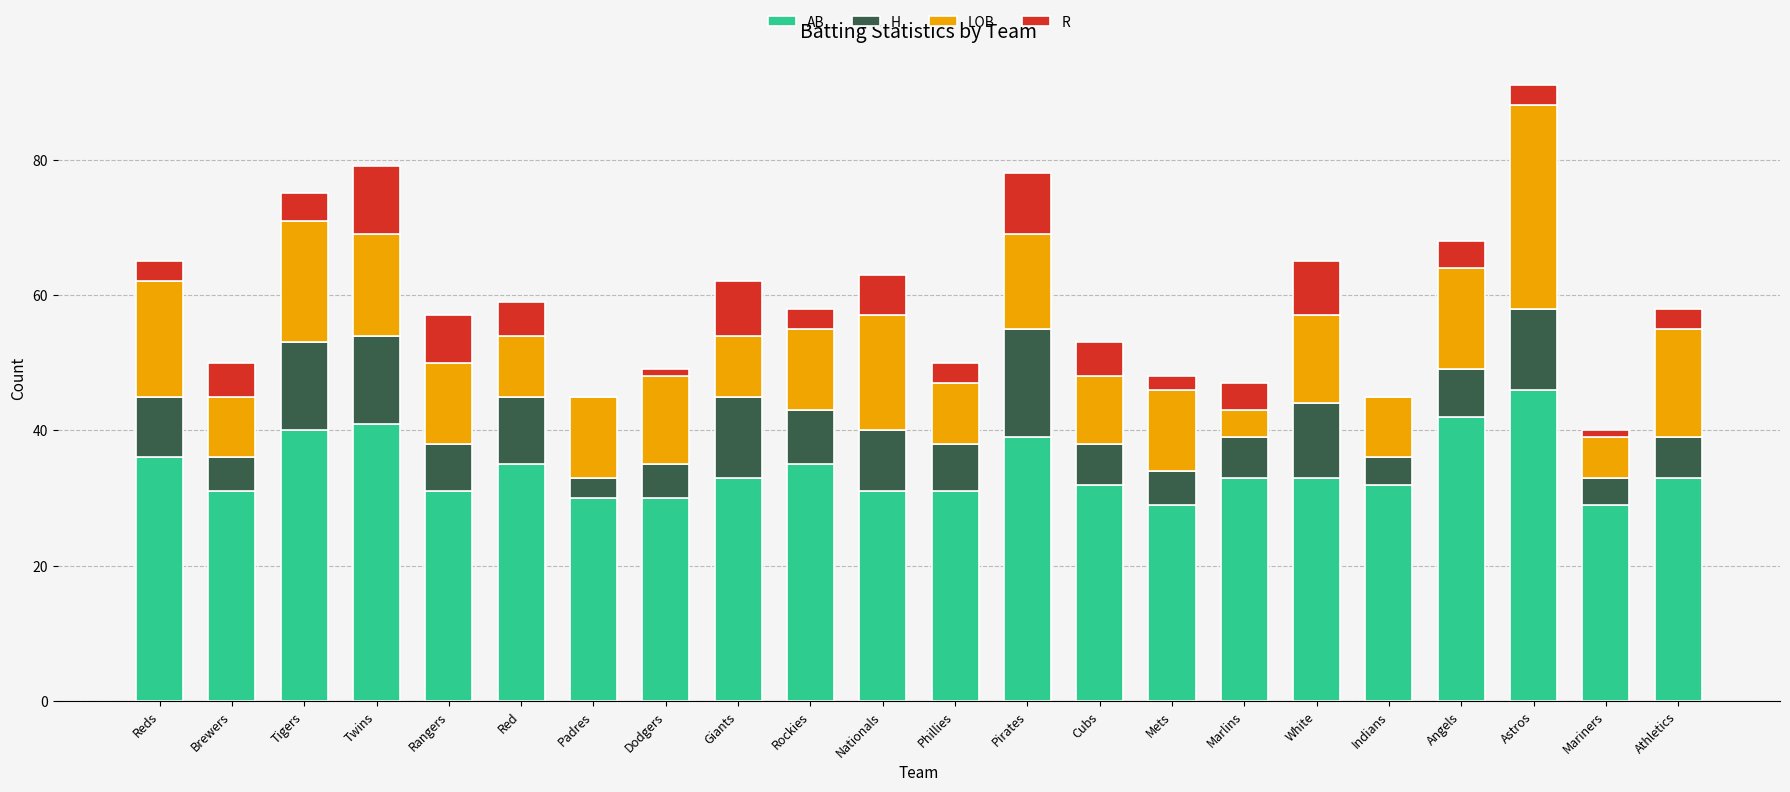

What is the average value of the AB series?

34